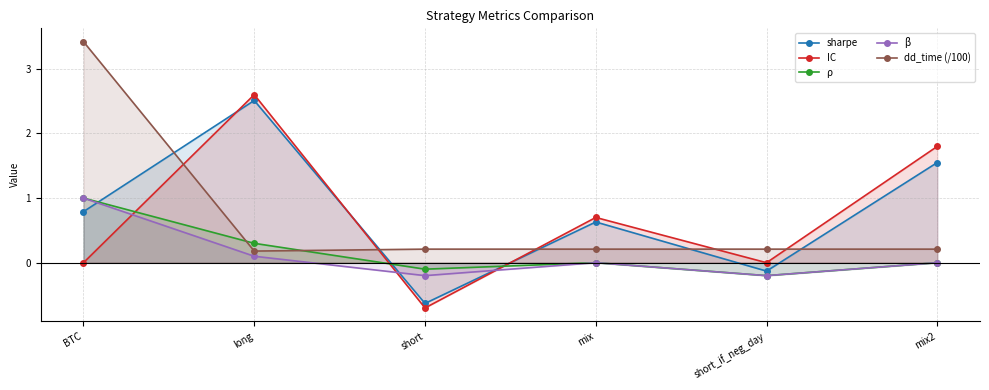

How many distinct data groups are displayed?

5